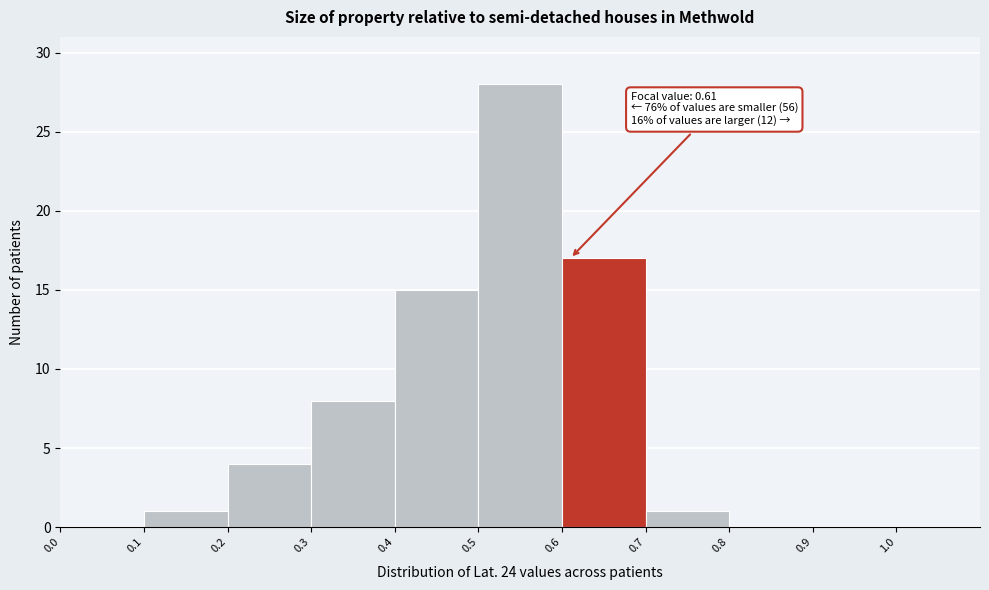

Over which range of the x-axis is the bar tallest?

0.5 to 0.6